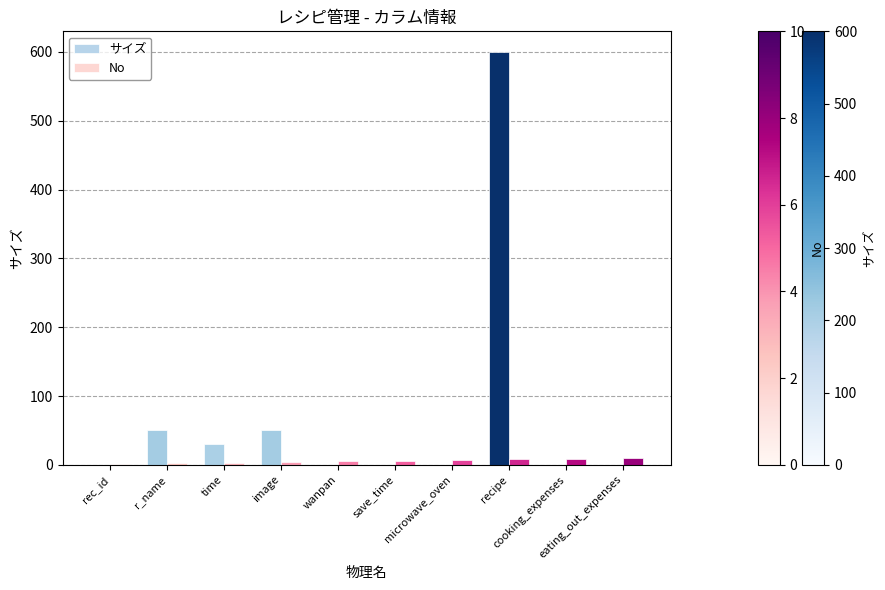

What is the maximum value for サイズ?

600